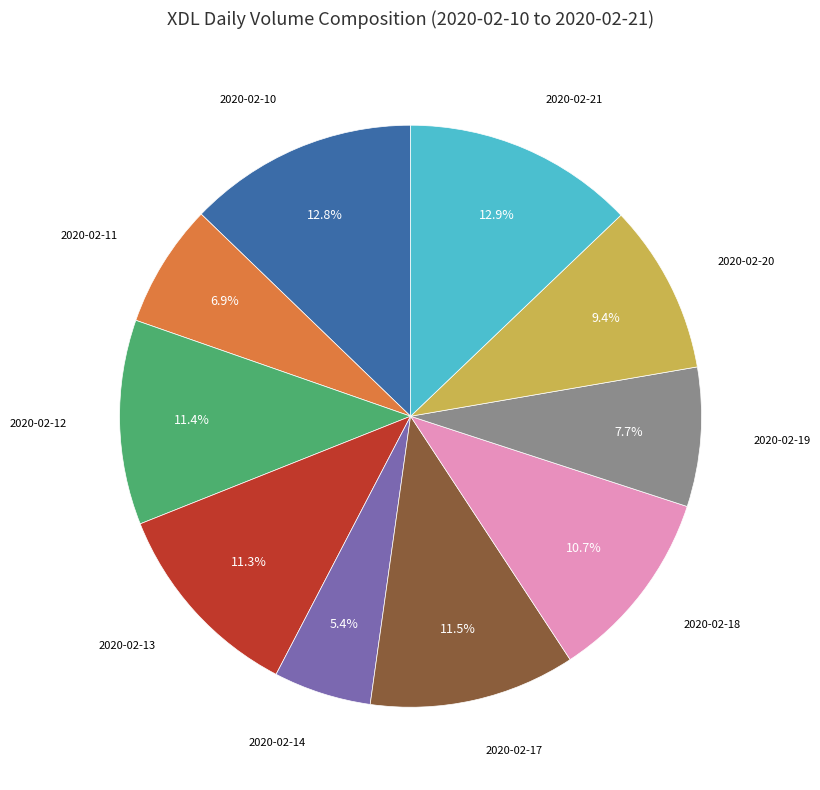

Is there any slice that represents more than half of the pie?

No